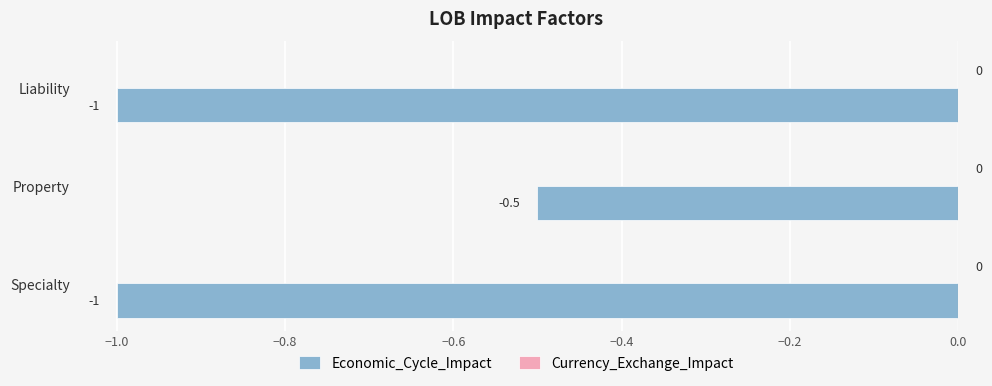

The value at Specialty is -1.0. True or false?

True